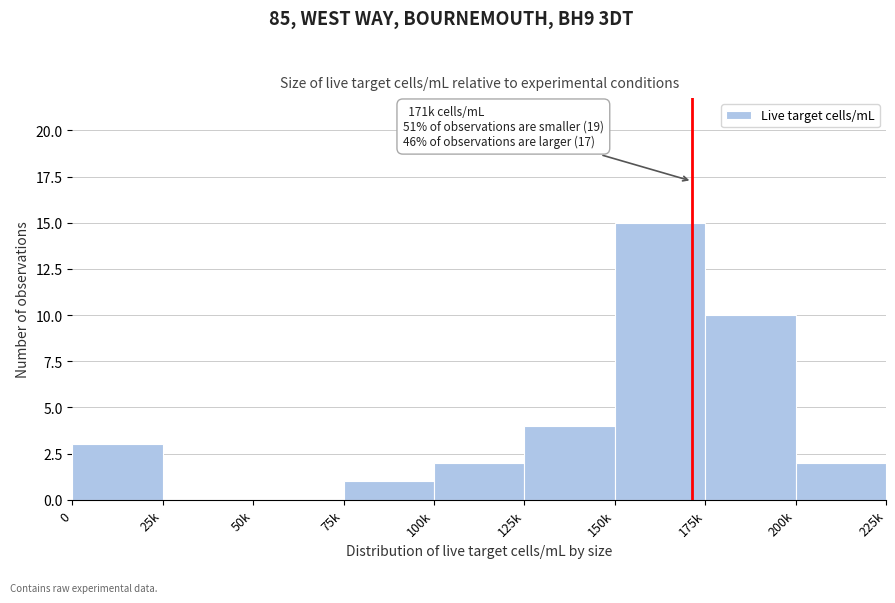

Reading left to right, extract all data points from this chart.

0=3	25k=0	50k=0	75k=1	100k=2	125k=4	150k=15	175k=10	200k=2